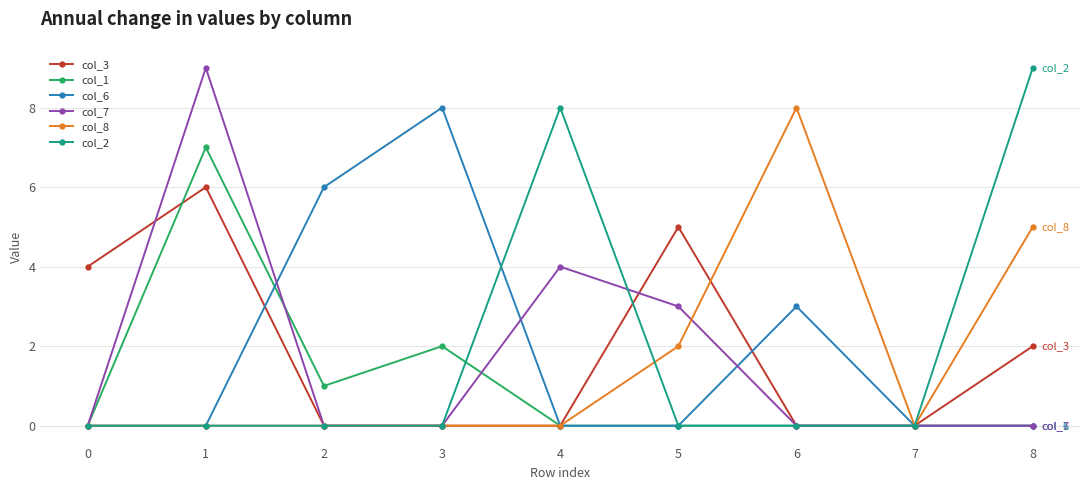

True or false: col_3 and col_1 intersect in this chart.

True